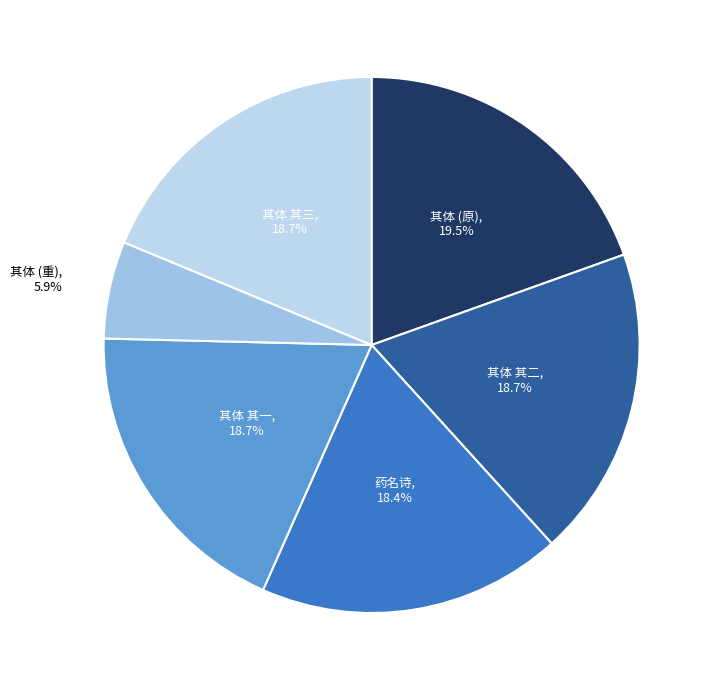

Is 其体 (原) the majority of the pie?

No